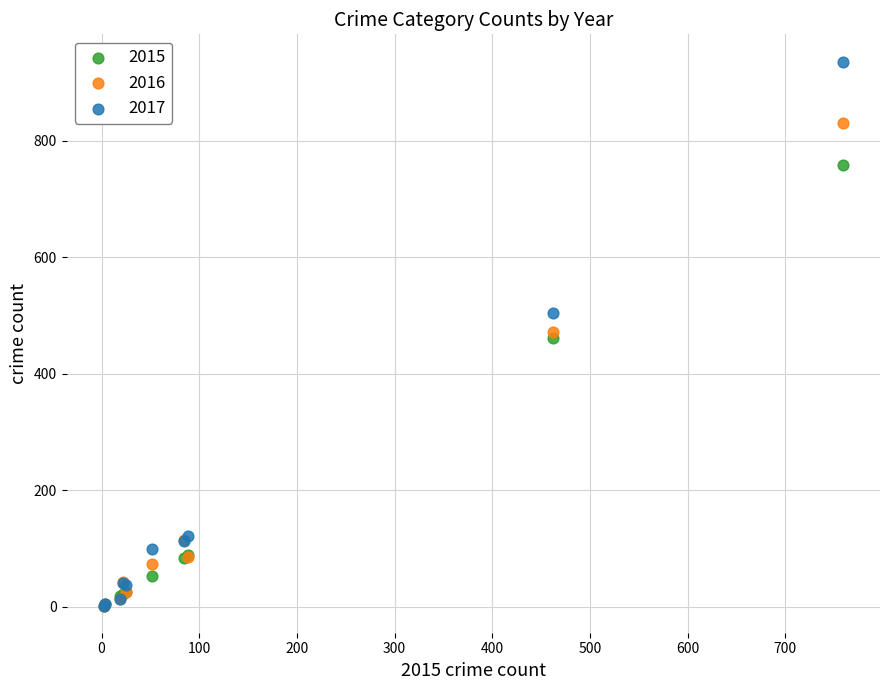

Which series has the widest spread of Y values?

2017